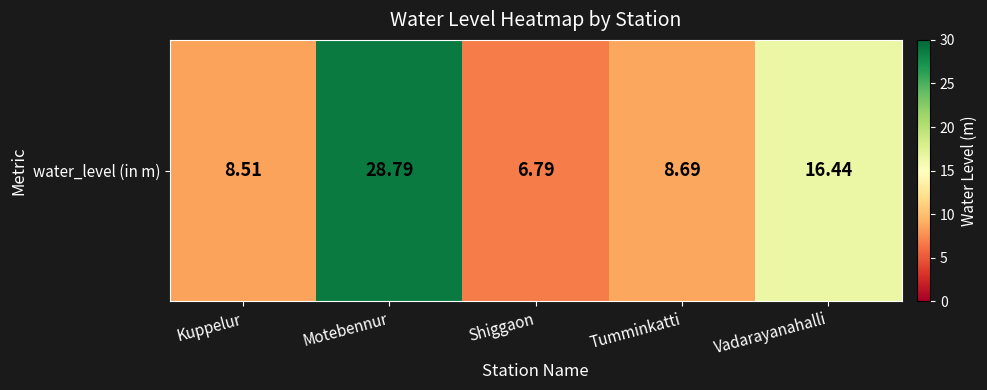

How many categories are shown in the chart?

5